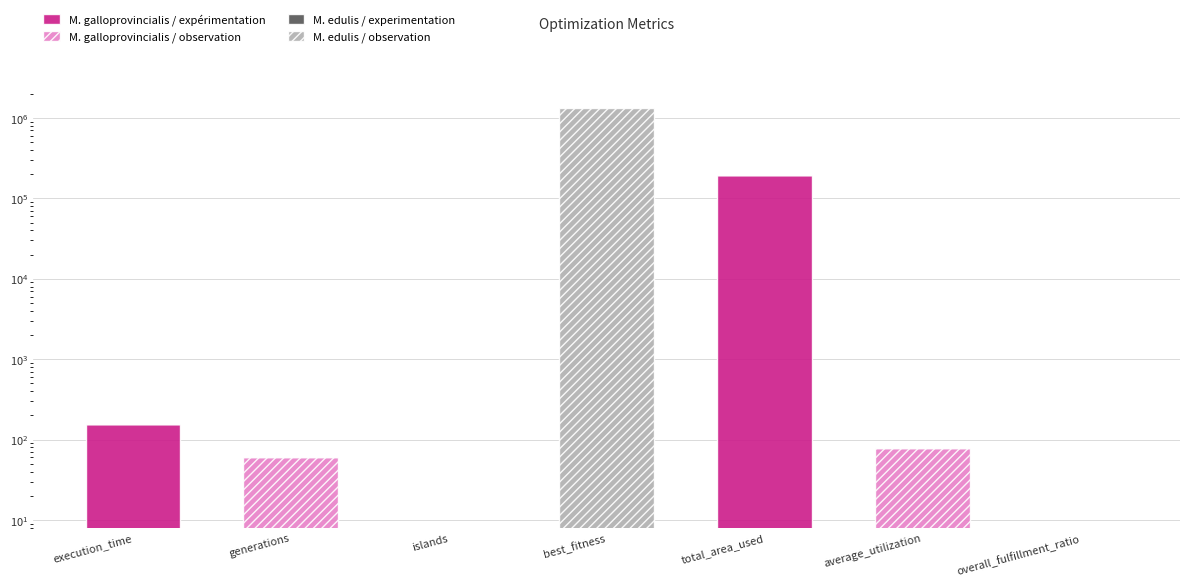

How many values in the M. galloprovincialis / expérimentation series exceed 0?

2